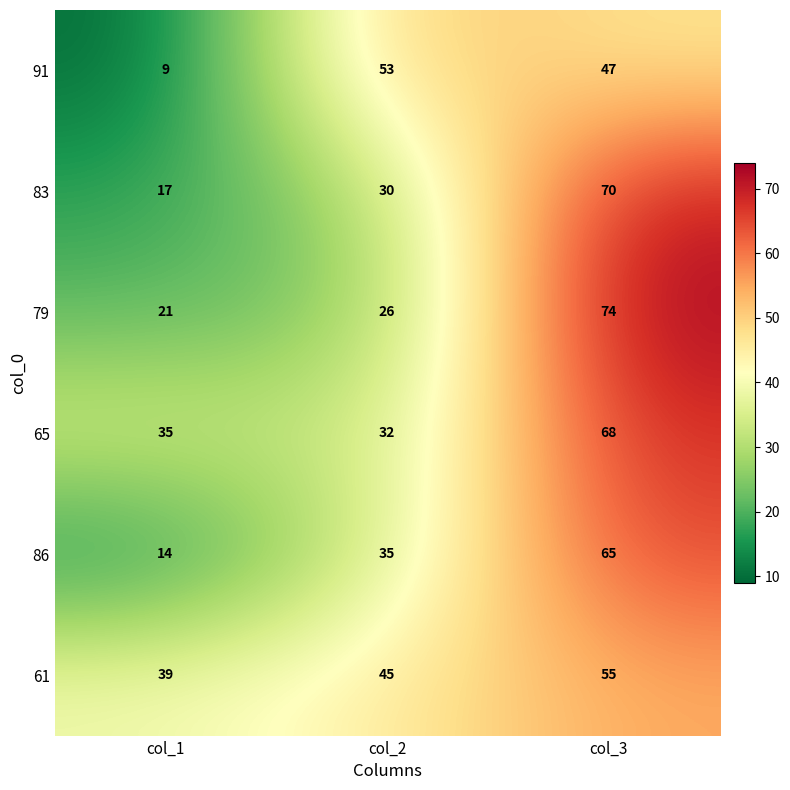

At which category does the chart reach its minimum across all series?

col_1